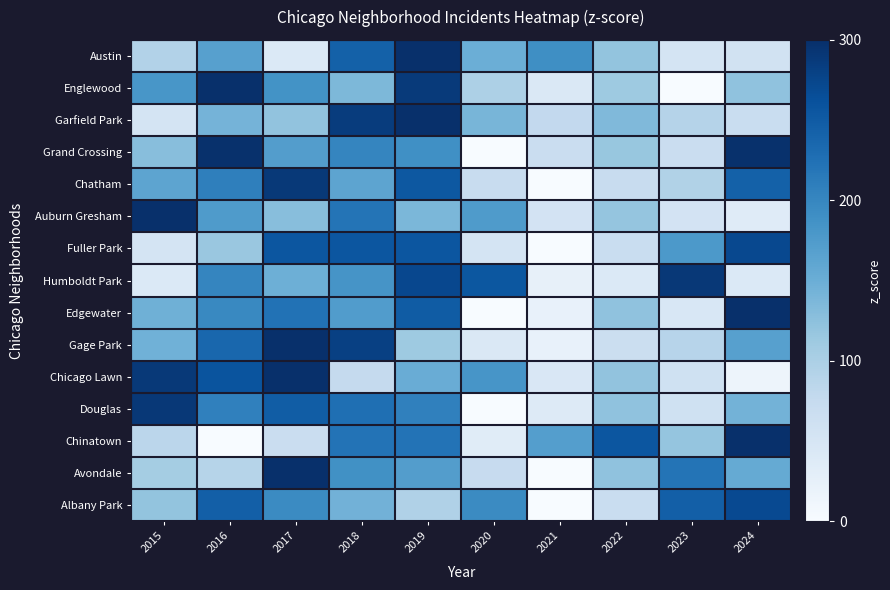

Reading left to right, extract all data points from this chart.

Austin: 2015=93.6	2016=168.3	2017=41.3	2018=243.0	2019=384.9	2020=149.6	2021=190.7	2022=119.8	2023=52.5	2024=56.3
Englewood: 2015=180.8	2016=341.9	2017=185.7	2018=136.8	2019=288.2	2020=97.7	2021=44.0	2022=112.4	2023=-9.7	2024=122.2
Garfield Park: 2015=51.8	2016=142.5	2017=121.7	2018=285.0	2019=386.1	2020=139.9	2021=77.7	2022=134.7	2023=90.6	2024=69.9
Grand Crossing: 2015=128.8	2016=298.4	2017=171.2	2018=201.5	2019=189.4	2020=-40.8	2021=68.2	2022=116.7	2023=68.2	2024=298.4
Chatham: 2015=162.6	2016=208.4	2017=288.5	2018=162.6	2019=254.2	2020=71.0	2021=-54.9	2022=71.0	2023=93.9	2024=242.7
Auburn Gresham: 2015=397.0	2016=175.0	2017=128.7	2018=221.2	2019=138.0	2020=175.0	2021=54.7	2022=119.5	2023=54.7	2024=36.2
Fuller Park: 2015=53.8	2016=115.9	2017=255.5	2018=255.5	2019=255.5	2020=53.8	2021=-8.2	2022=69.3	2023=177.9	2024=271.0
Humboldt Park: 2015=42.0	2016=201.4	2017=148.2	2018=183.6	2019=272.2	2020=254.5	2021=24.3	2022=42.0	2023=289.9	2024=42.0
Edgewater: 2015=147.5	2016=198.0	2017=223.2	2018=172.7	2019=248.5	2020=-4.0	2021=21.2	2022=122.2	2023=46.5	2024=324.2
Gage Park: 2015=145.5	2016=235.8	2017=337.4	2018=281.0	2019=111.6	2020=43.9	2021=21.3	2022=66.4	2023=89.0	2024=168.1
Chicago Lawn: 2015=289.0	2016=258.4	2017=304.2	2018=75.2	2019=151.5	2020=182.1	2021=44.6	2022=121.0	2023=59.9	2024=14.1
Douglas: 2015=289.7	2016=206.3	2017=248.0	2018=227.1	2019=206.3	2020=-43.9	2021=39.5	2022=122.9	2023=60.4	2024=143.7
Chinatown: 2015=85.2	2016=-0.1	2017=68.1	2018=221.7	2019=221.7	2020=34.0	2021=170.5	2022=255.8	2023=119.3	2024=324.0
Avondale: 2015=105.6	2016=89.2	2017=385.1	2018=187.8	2019=171.4	2020=72.7	2021=-9.4	2022=122.1	2023=220.7	2024=154.9
Albany Park: 2015=120.0	2016=245.1	2017=195.1	2018=145.0	2019=94.9	2020=195.1	2021=-80.3	2022=69.9	2023=245.1	2024=270.2